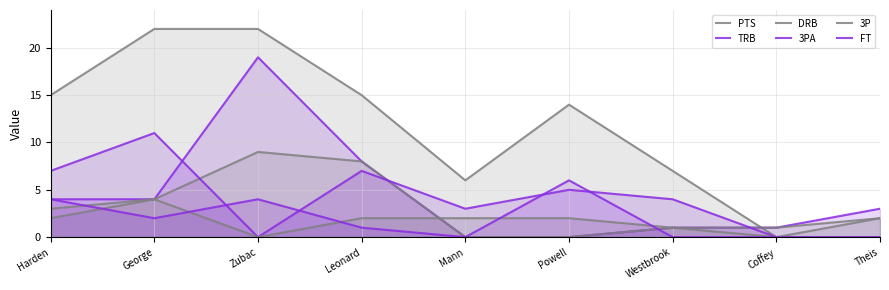

Rank the categories by PTS value from highest to lowest.

George, Zubac, Harden, Leonard, Powell, Westbrook, Mann, Theis, Coffey